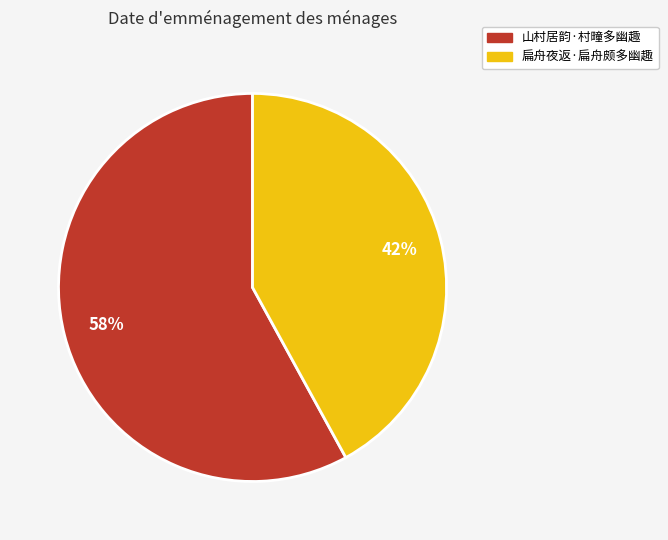

How many segments does this pie chart have?

2